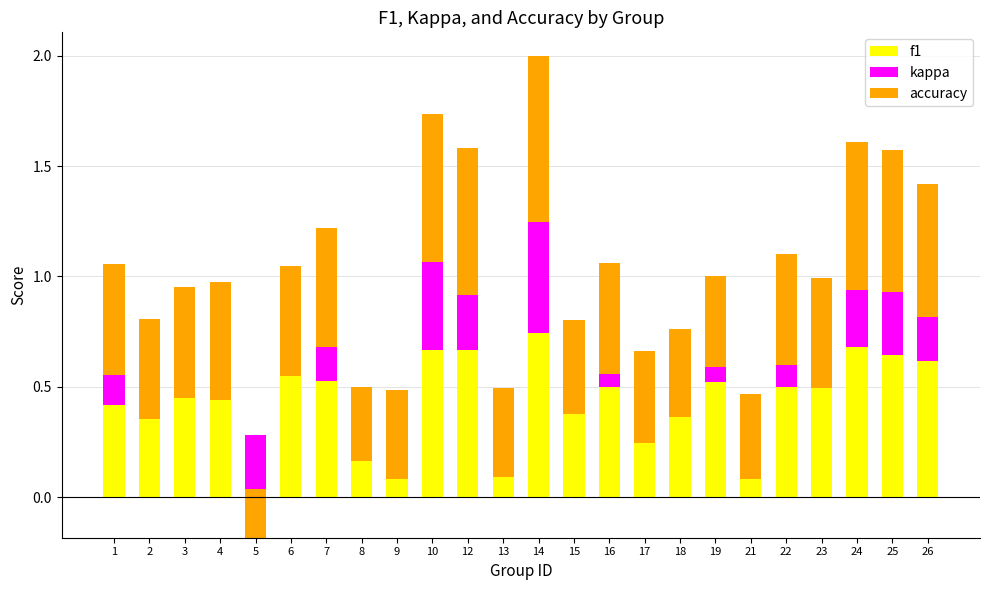

Are the bars horizontal?

No